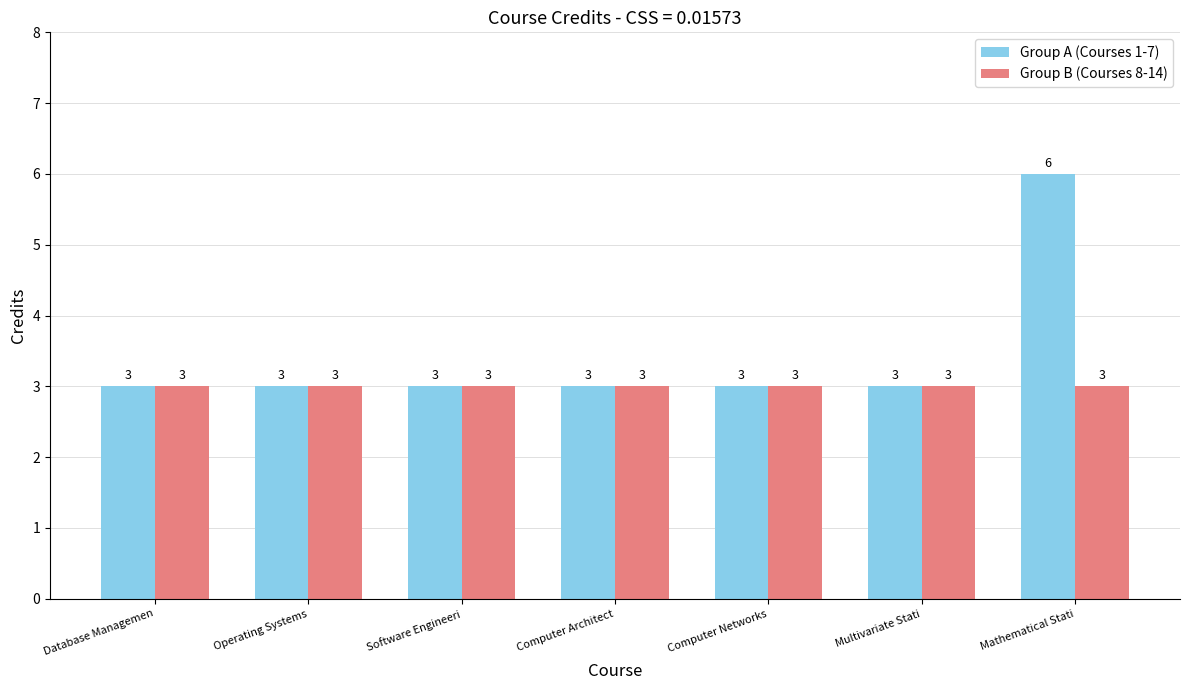

How many groups of bars are there?

7